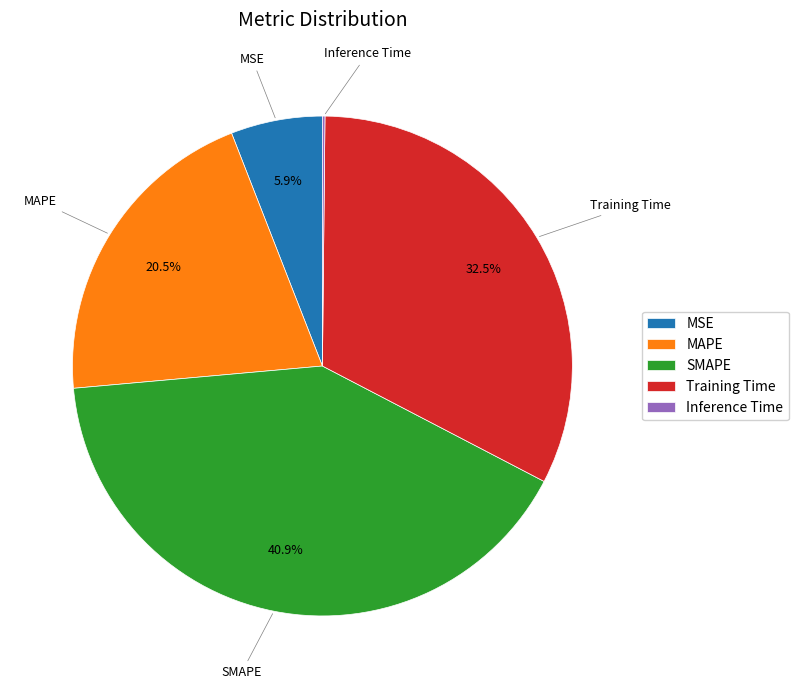

The SMAPE slice represents 41% of the pie. True or false?

True